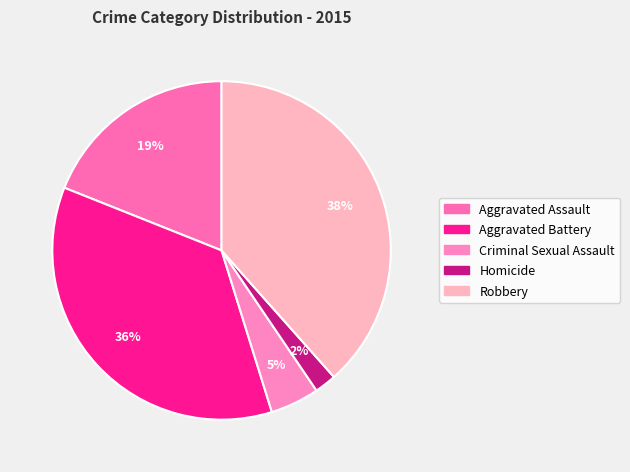

Approximately how many times larger is the value at Criminal Sexual Assault compared to Aggravated Assault?

0.2